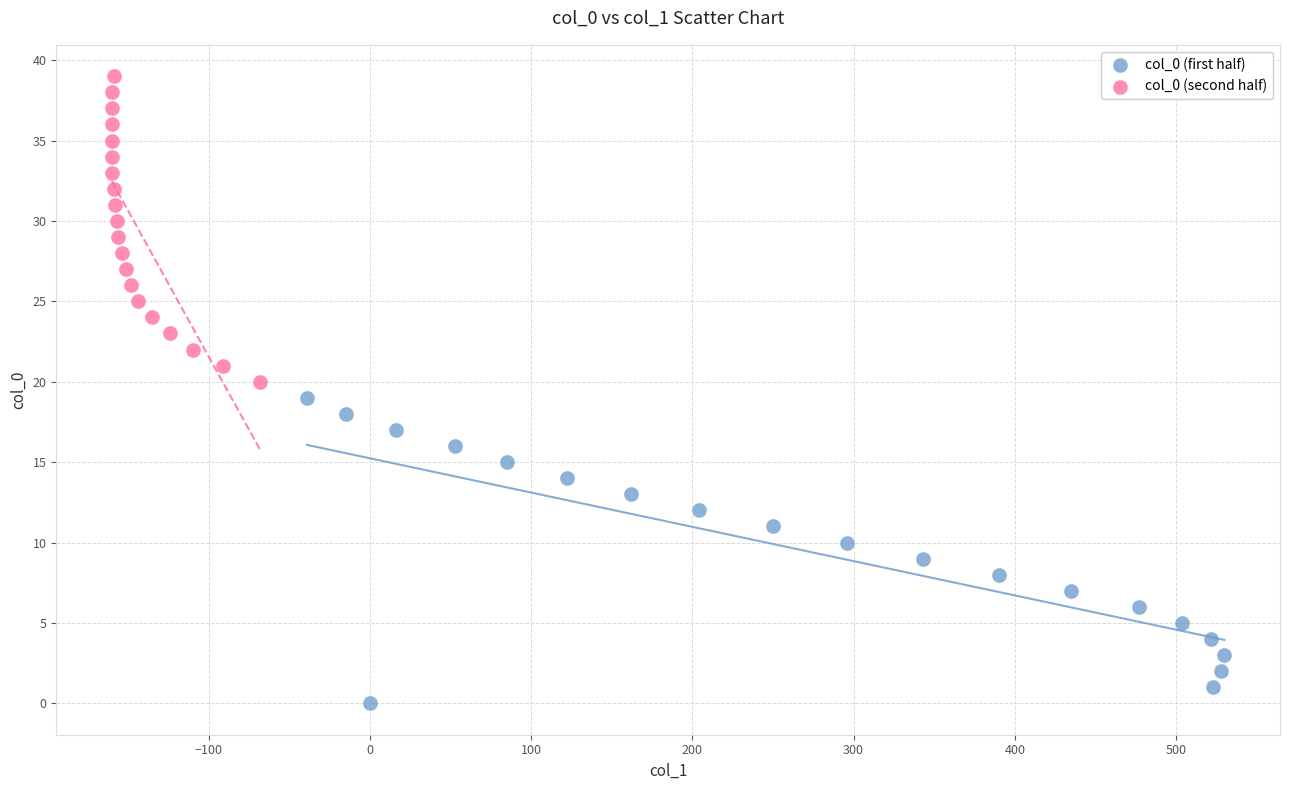

Which series reaches the maximum Y coordinate?

col_0 (second half)